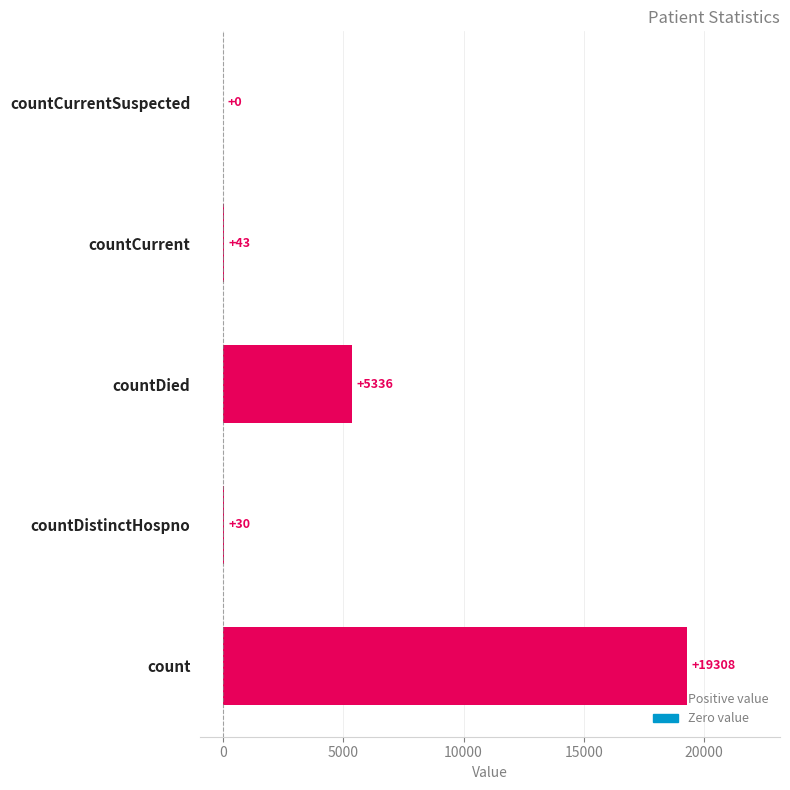

What is the greatest value displayed?

19308